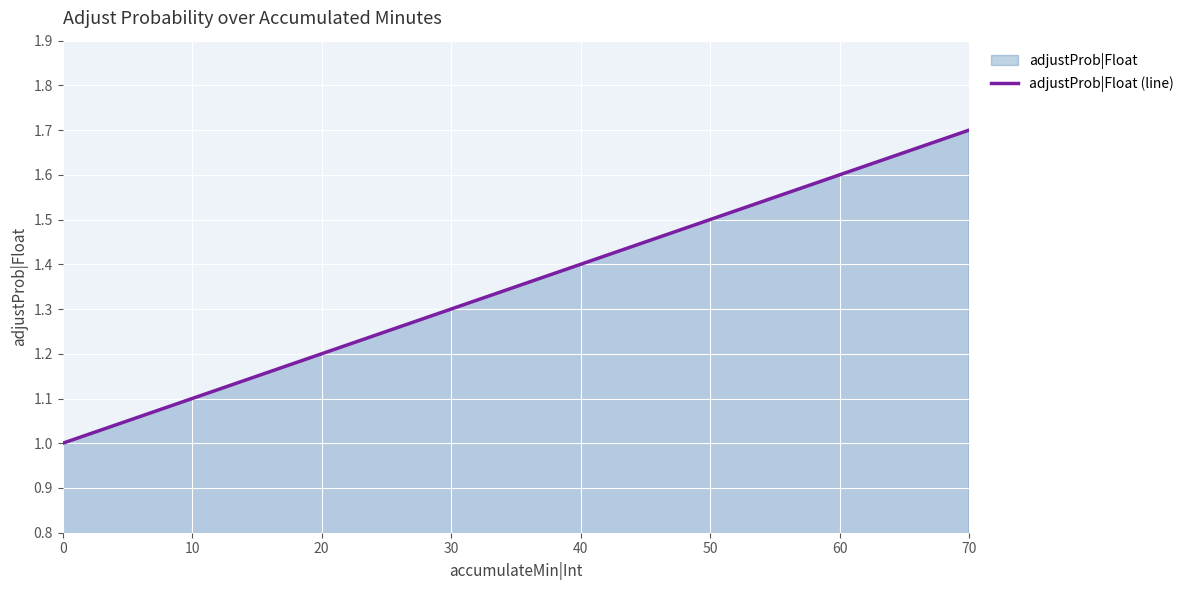

Between 50 and 20, which is larger?

50